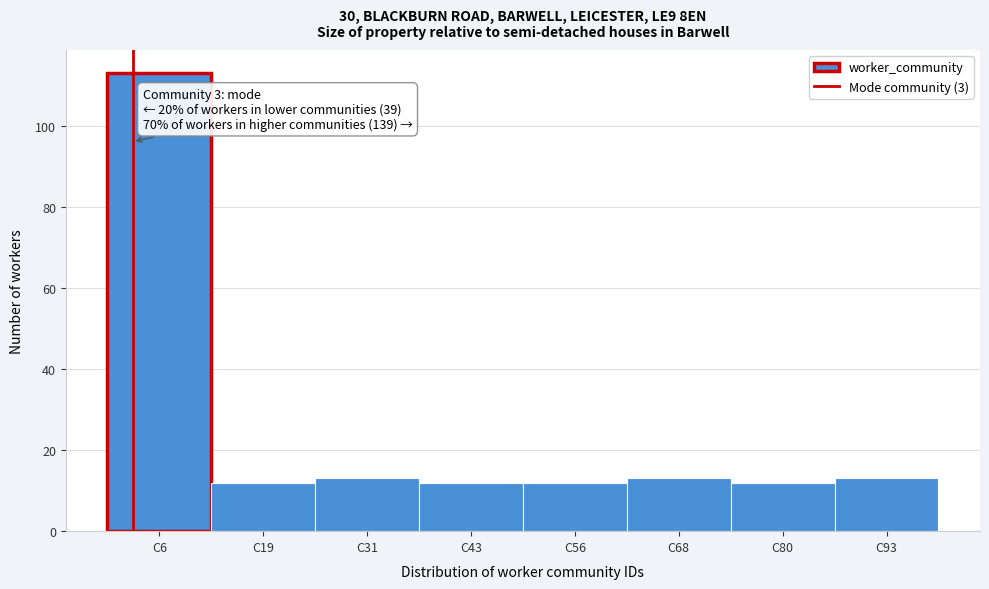

Over which range of the x-axis is the bar tallest?

0 to 12